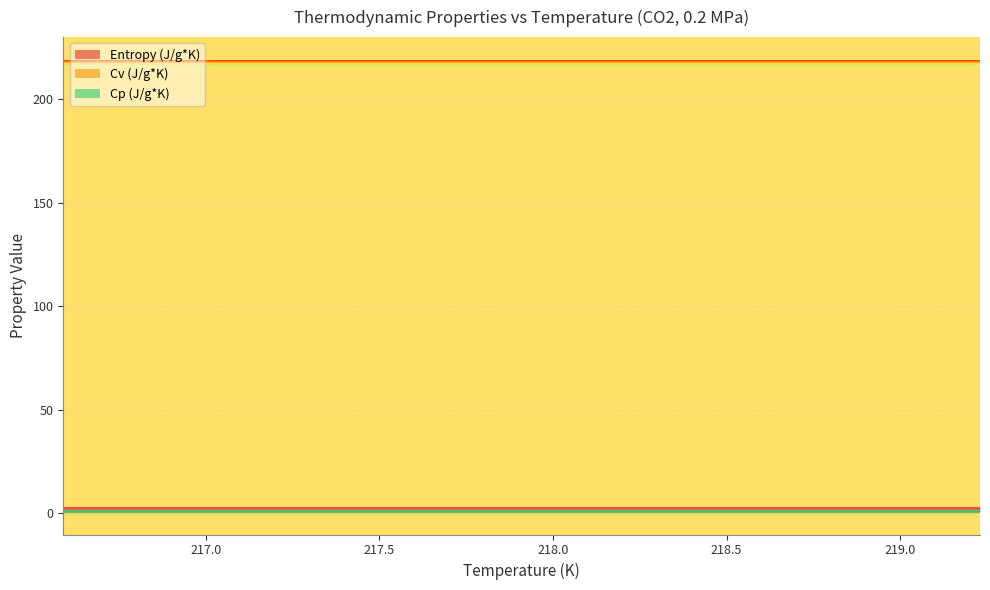

At which label is Cv (J/g*K) closest to 0?

216.59